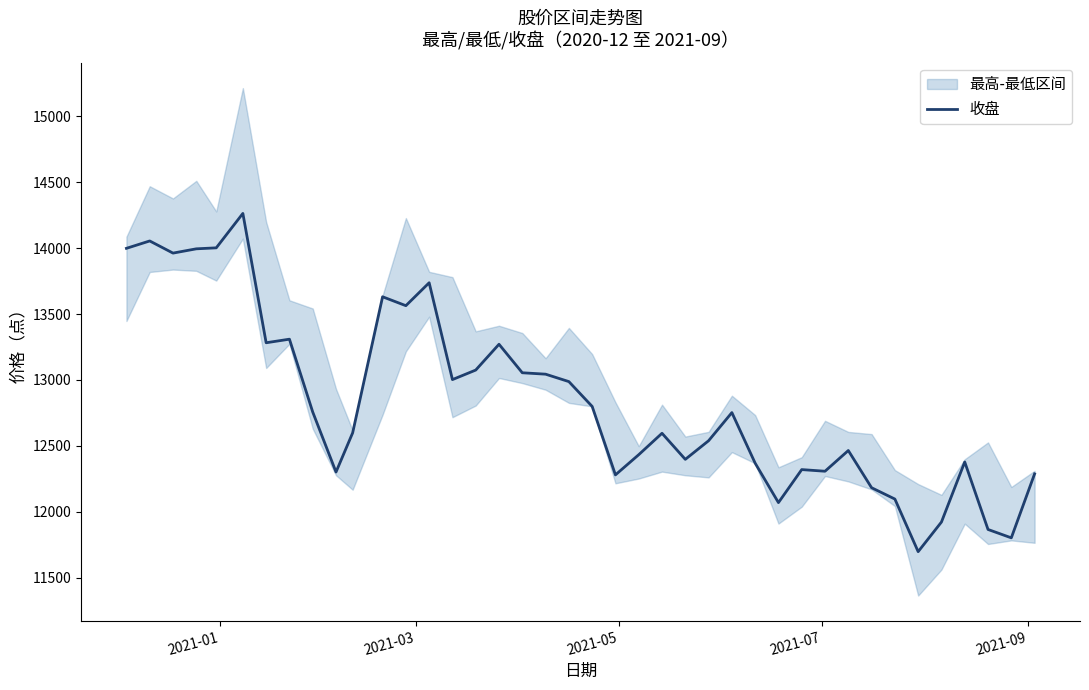

How many lines are shown in the chart?

1